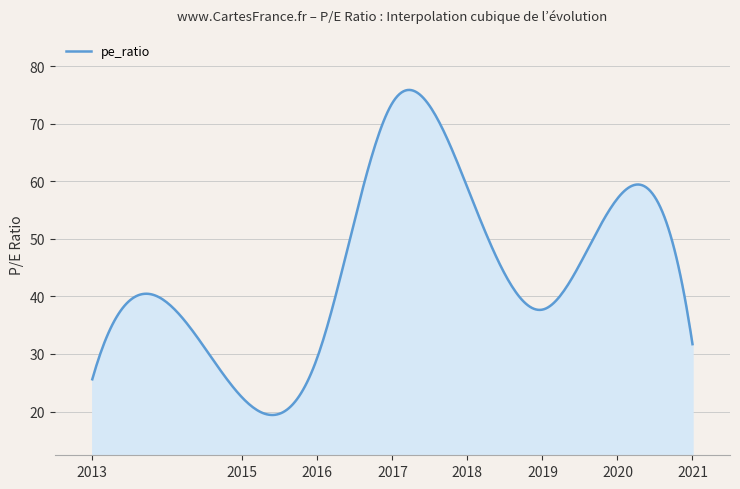

True or false: the data has more than 2 interior local peaks.

True